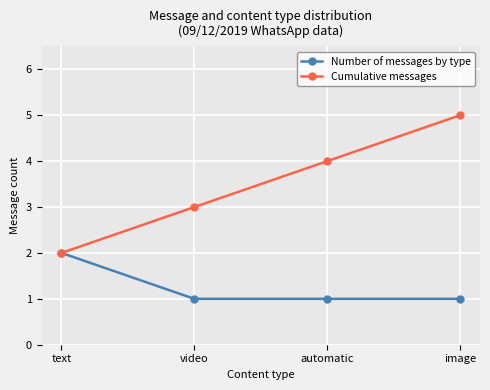

What is the difference between the highest and lowest values at automatic?

3